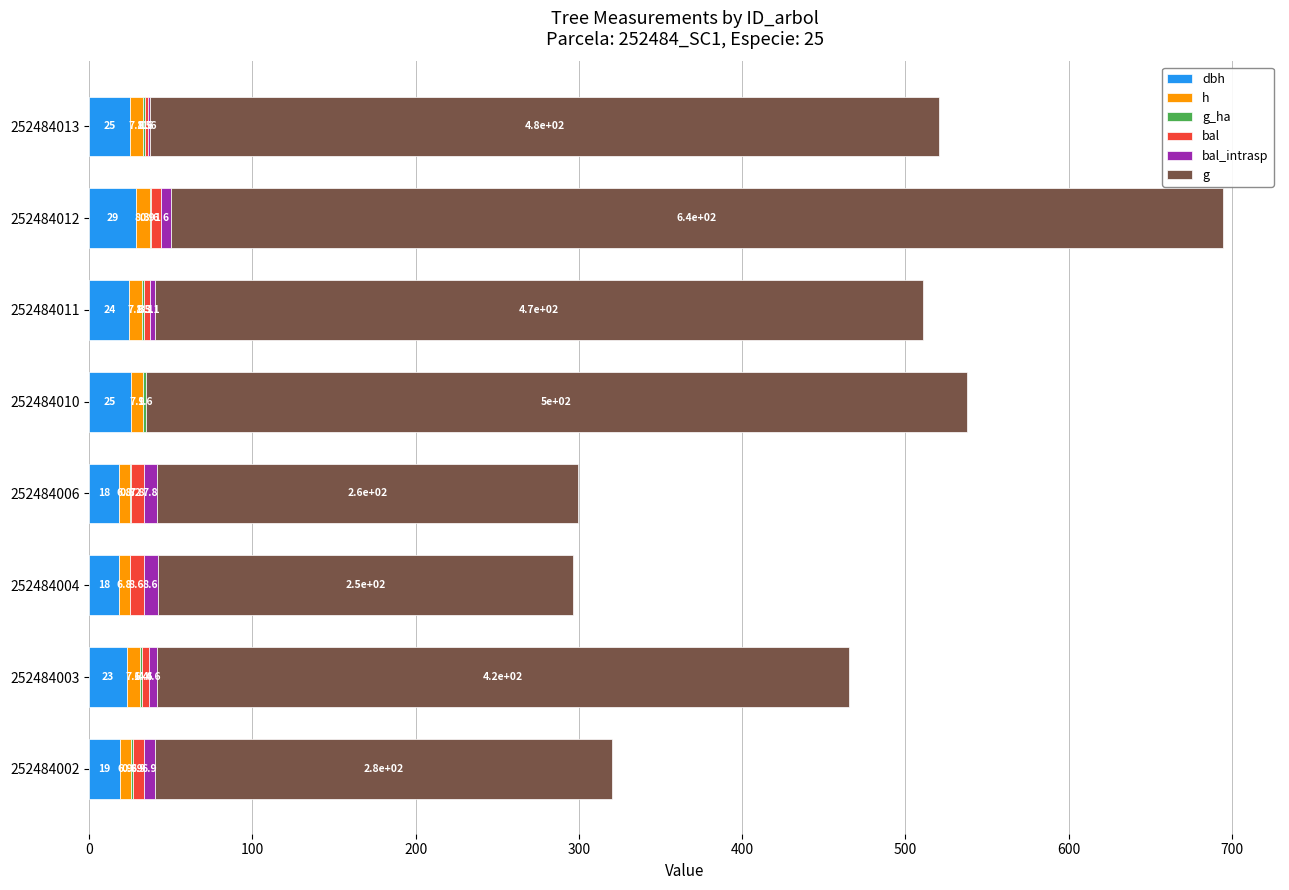

What is the total value across all series at 252484012?

694.7